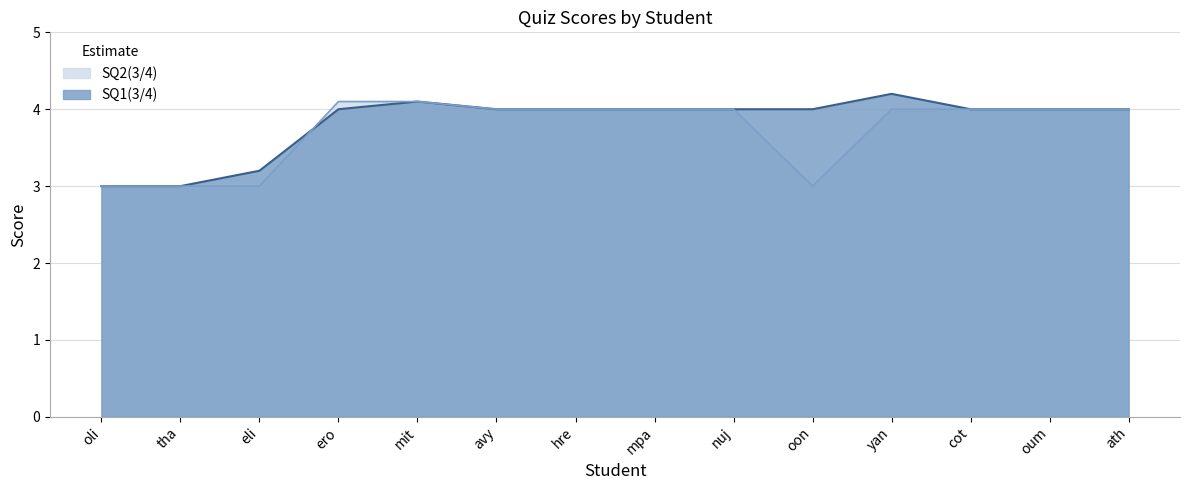

Does the chart have visible grid lines?

Yes